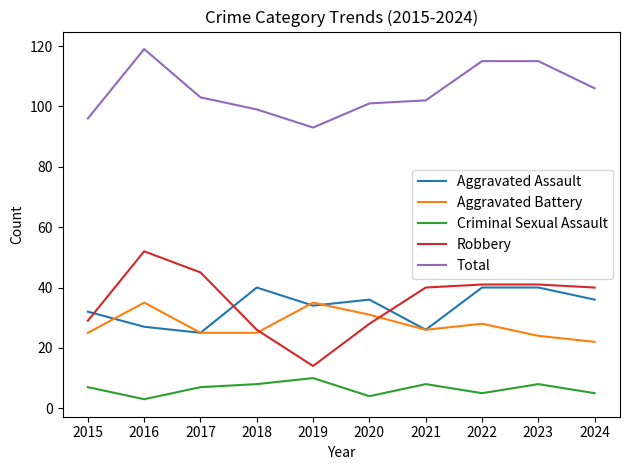

What value does the Total series have at 2024?

106